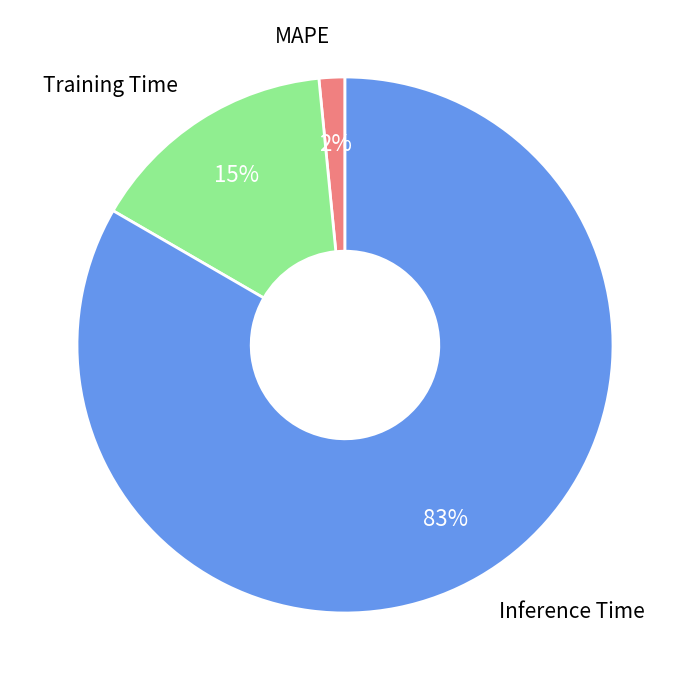

The Training Time slice represents 15% of the pie. True or false?

True